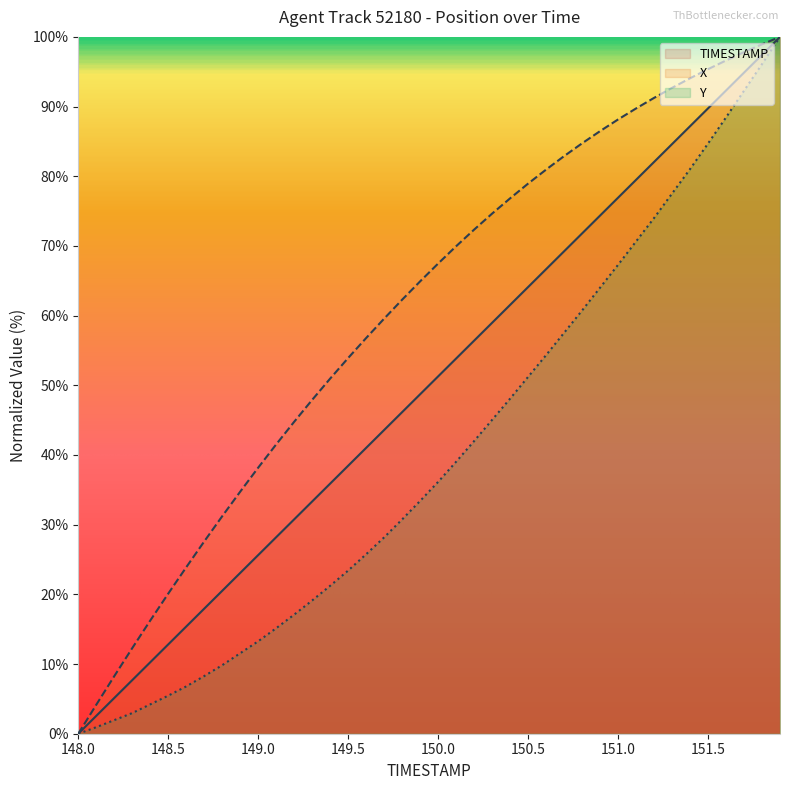

True or false: Y has more than 2 points higher than both neighbors.

False